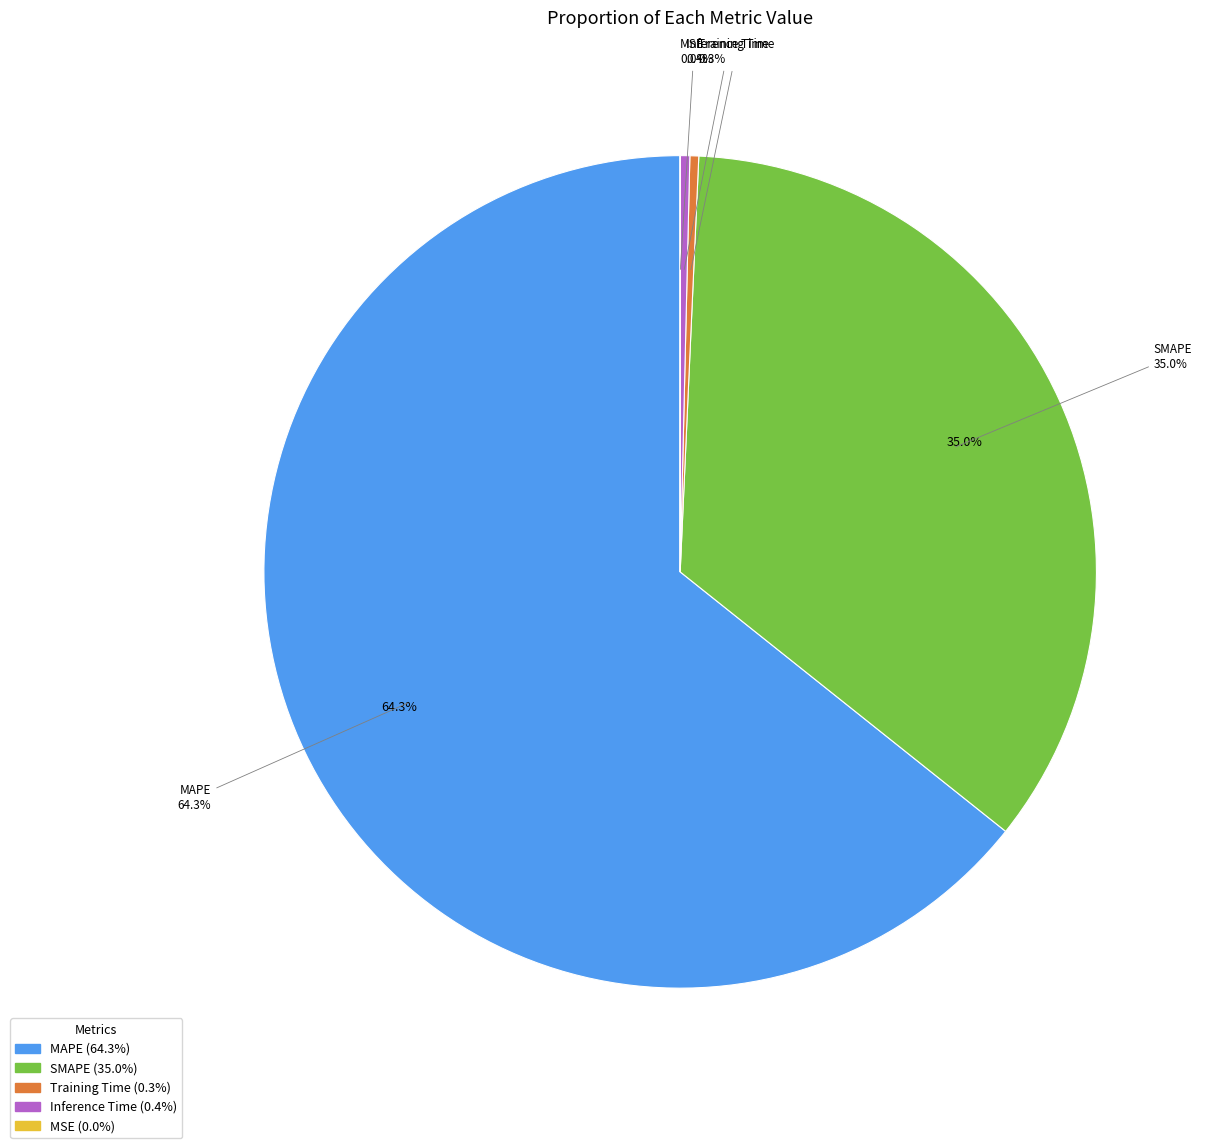

True or false: MAPE accounts for 59% of the total.

False